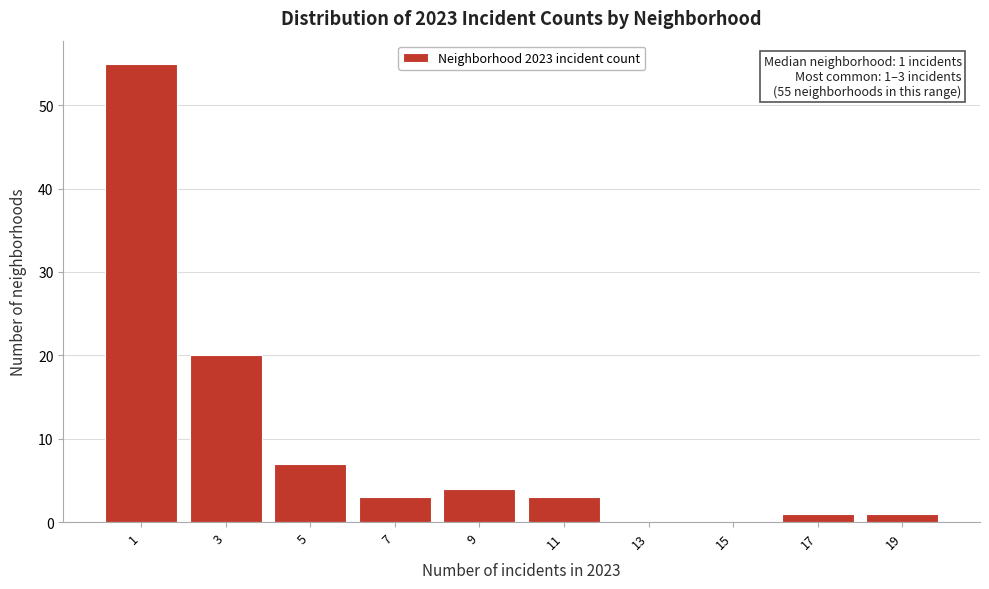

Which range on the x-axis has the tallest bar?

0 to 2